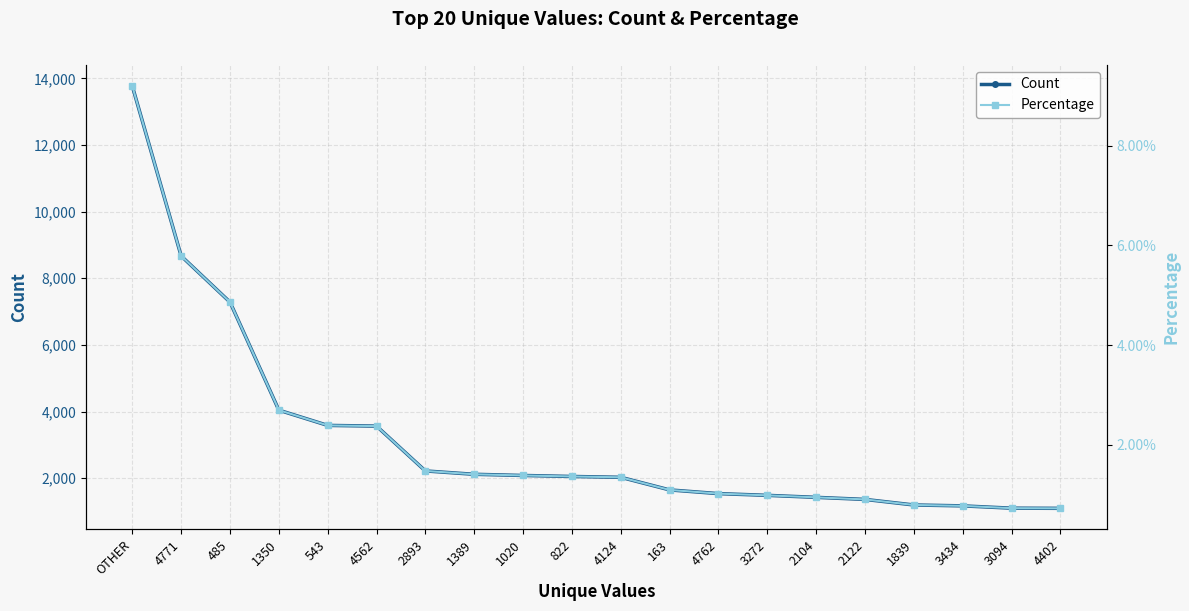

Which label corresponds to the largest value in the chart?

OTHER